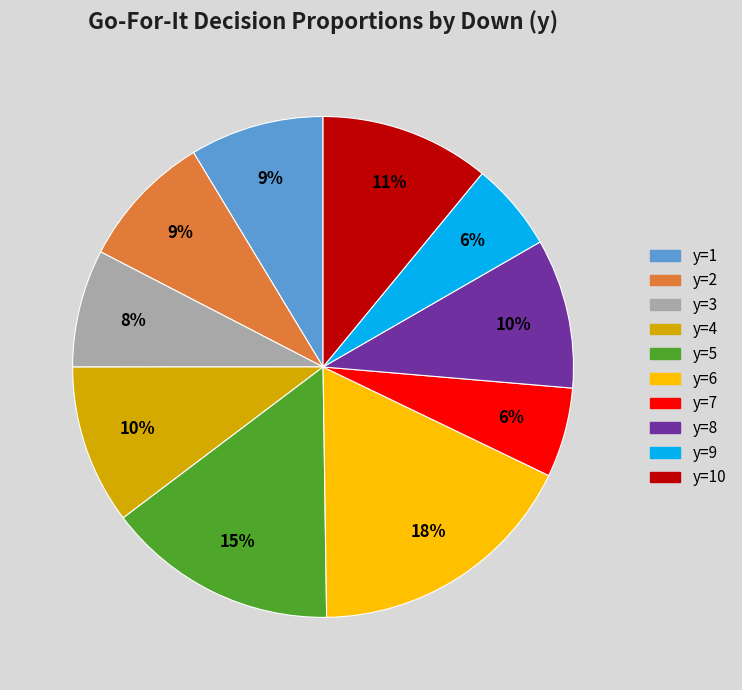

What is the largest slice in the pie chart?

y=6